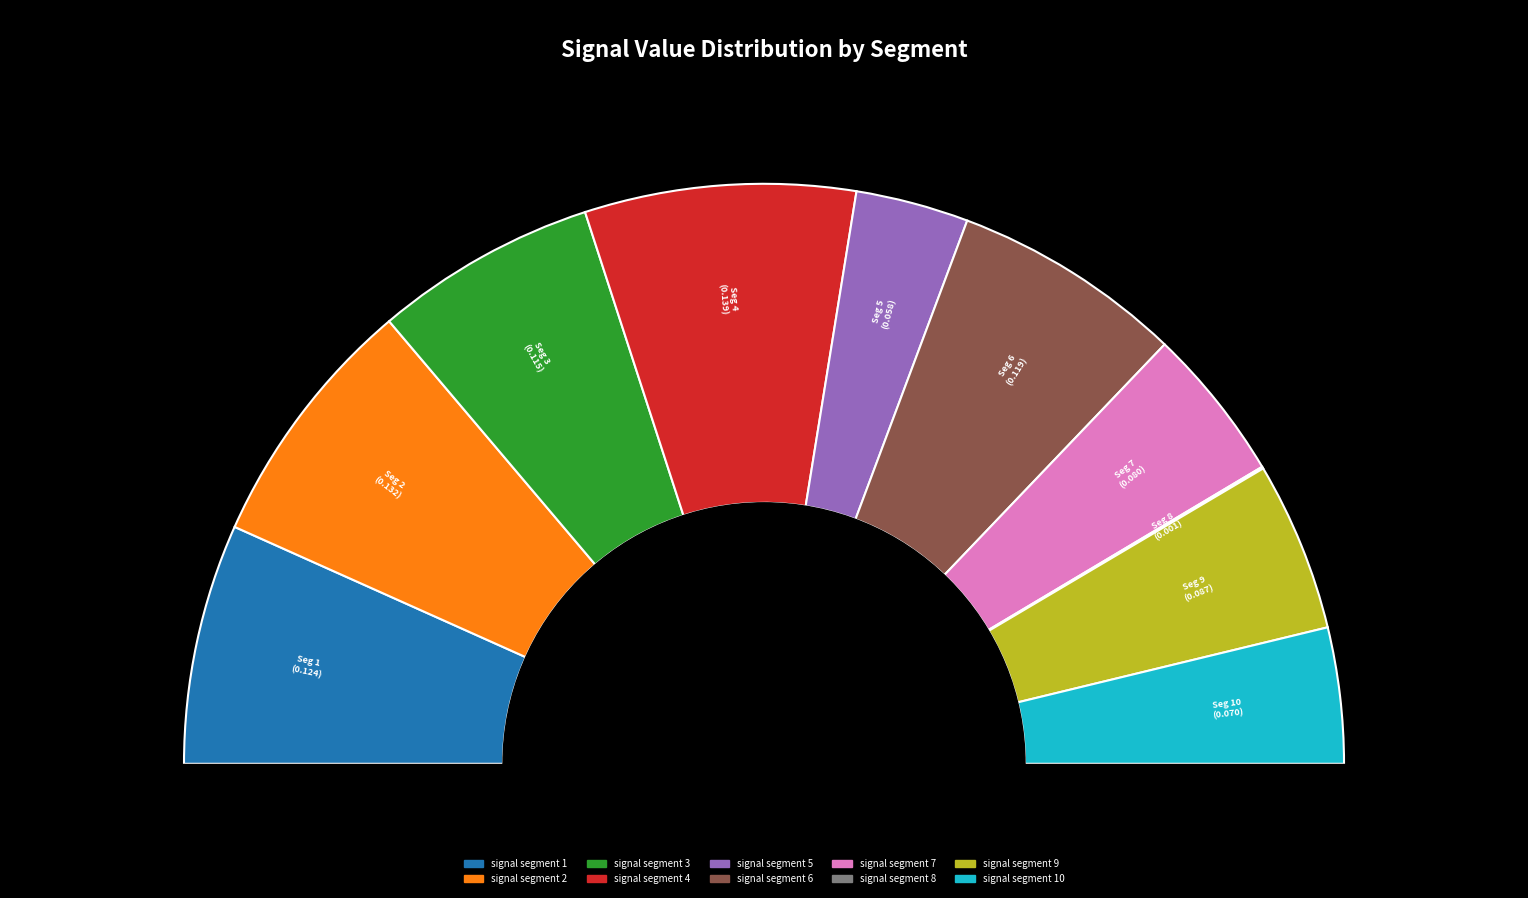

To the nearest percent, what is the average slice percentage?

10%